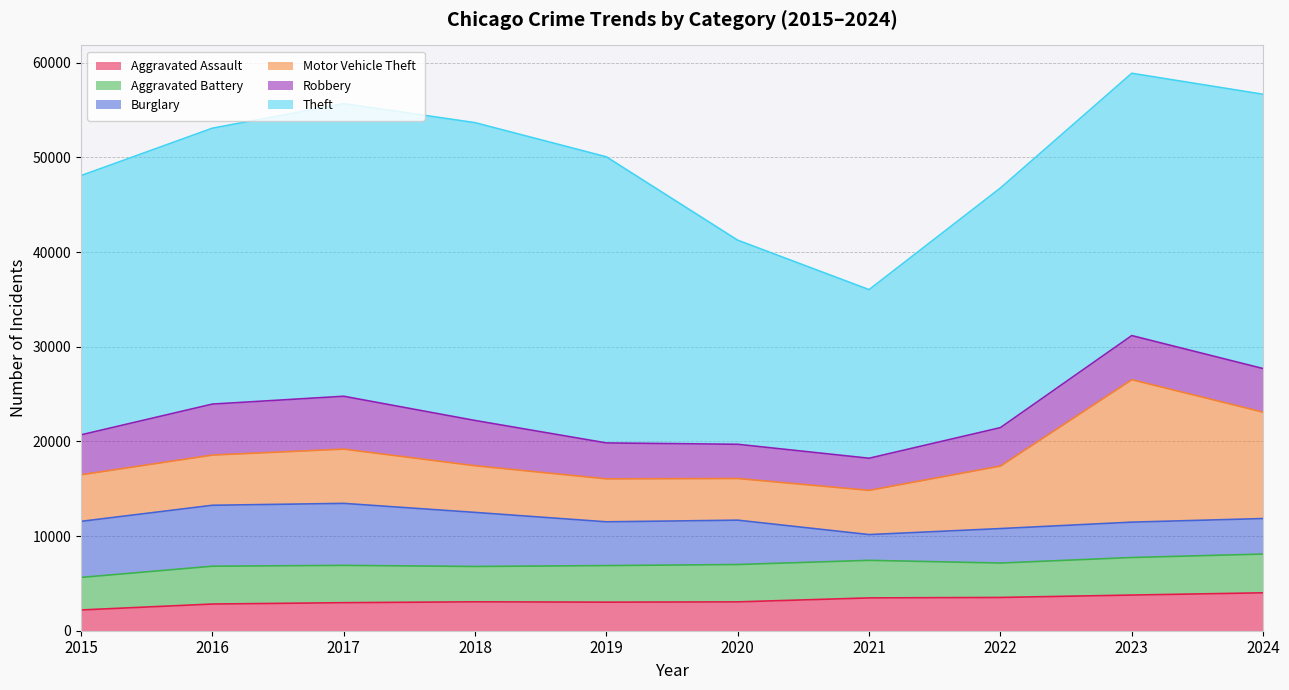

Reading left to right, list all the values displayed in this chart.

Aggravated Assault: 2192	2819	2962	3053	3017	3047	3467	3515	3767	4005
Aggravated Battery: 3440	3997	3942	3736	3865	3948	3970	3636	3969	4094
Burglary: 5921	6438	6550	5711	4624	4684	2719	3641	3735	3753
Motor Vehicle Theft: 4922	5305	5733	4931	4539	4402	4674	6605	15052	11240
Robbery: 4220	5386	5586	4782	3795	3617	3393	4061	4660	4606
Theft: 27388	29149	30918	31466	30229	21561	17814	25315	27713	28980